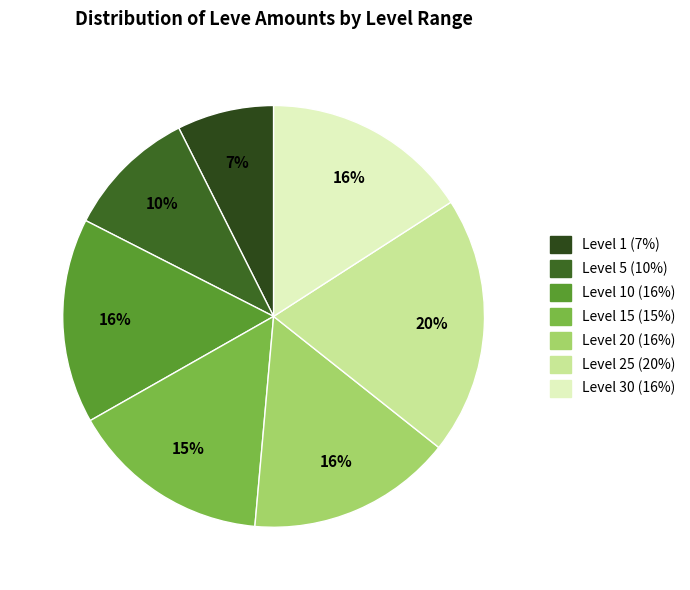

Count the number of slices in the pie.

7